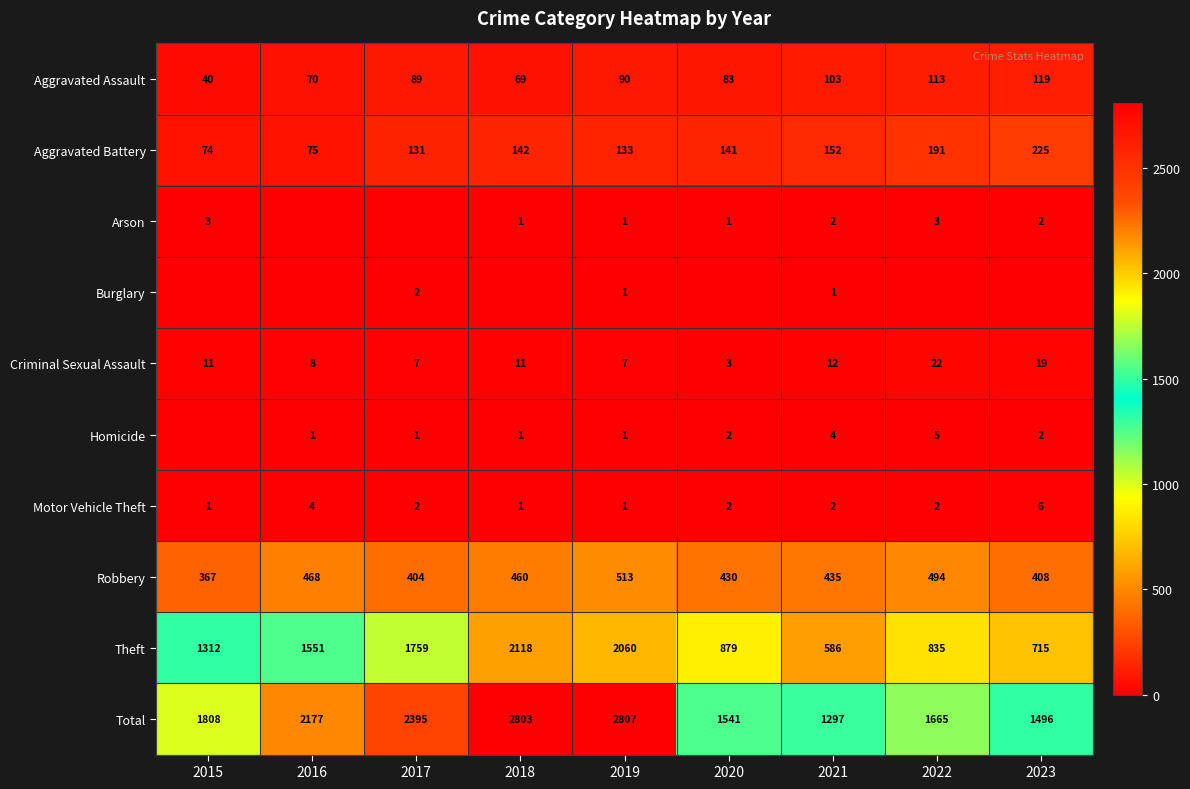

Between 2018 and 2020, which is larger?

2020